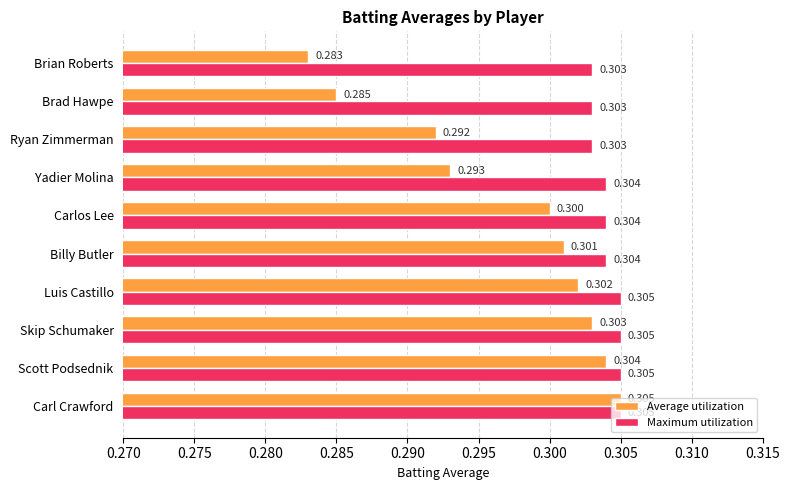

Which series has the widest spread of values?

Average utilization